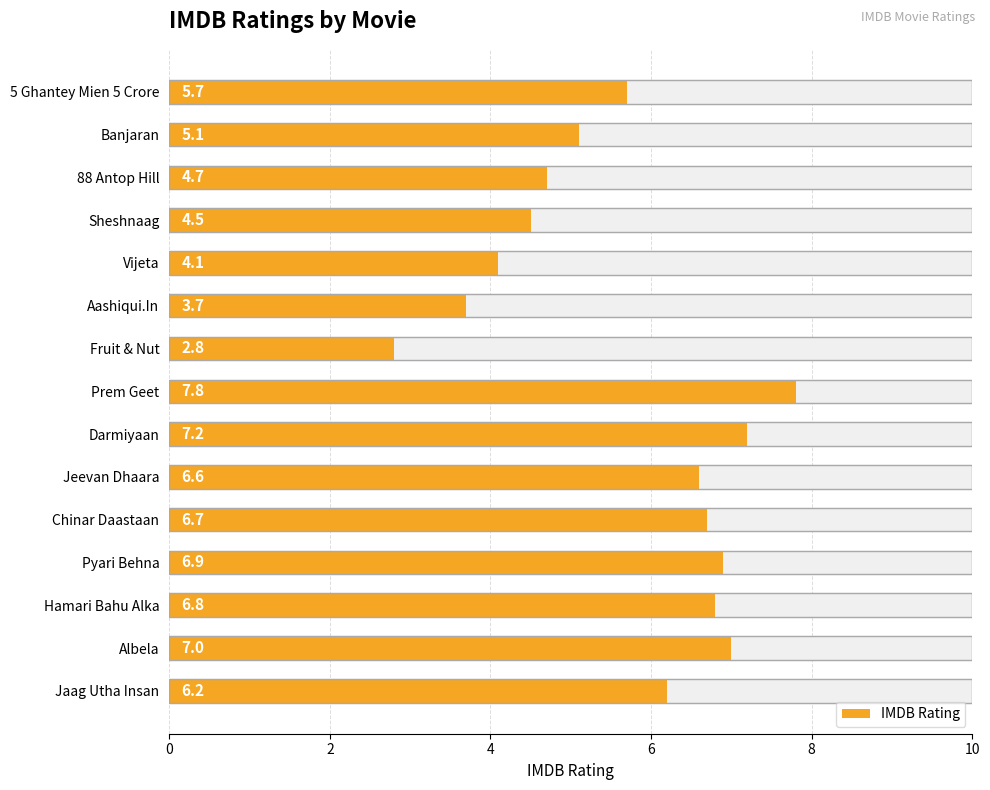

What is the average value?

5.7